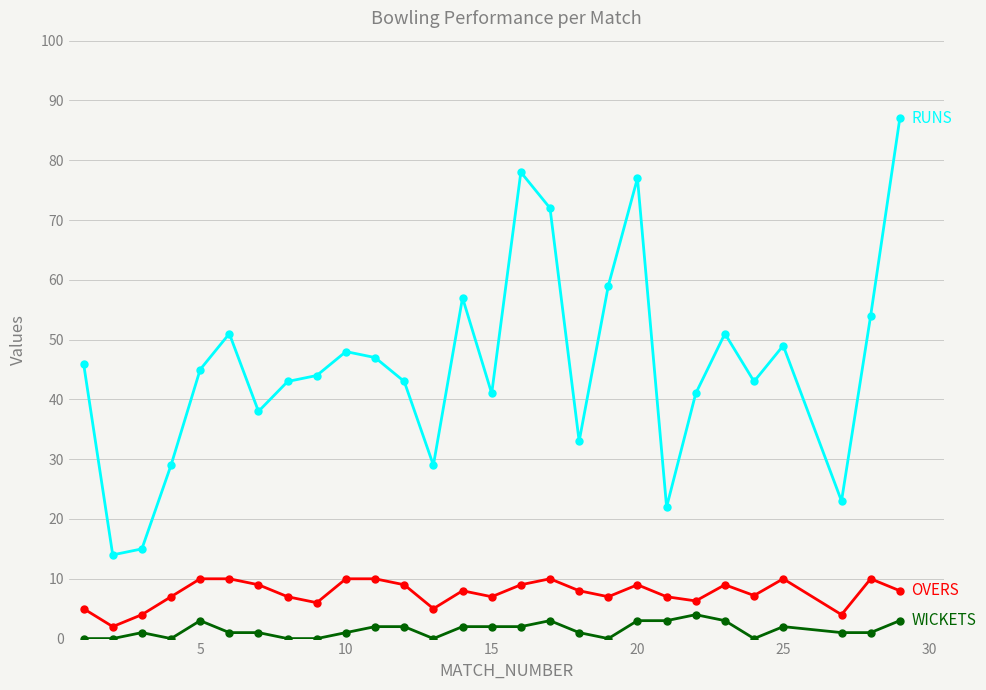

What is the greatest value displayed?

87.0